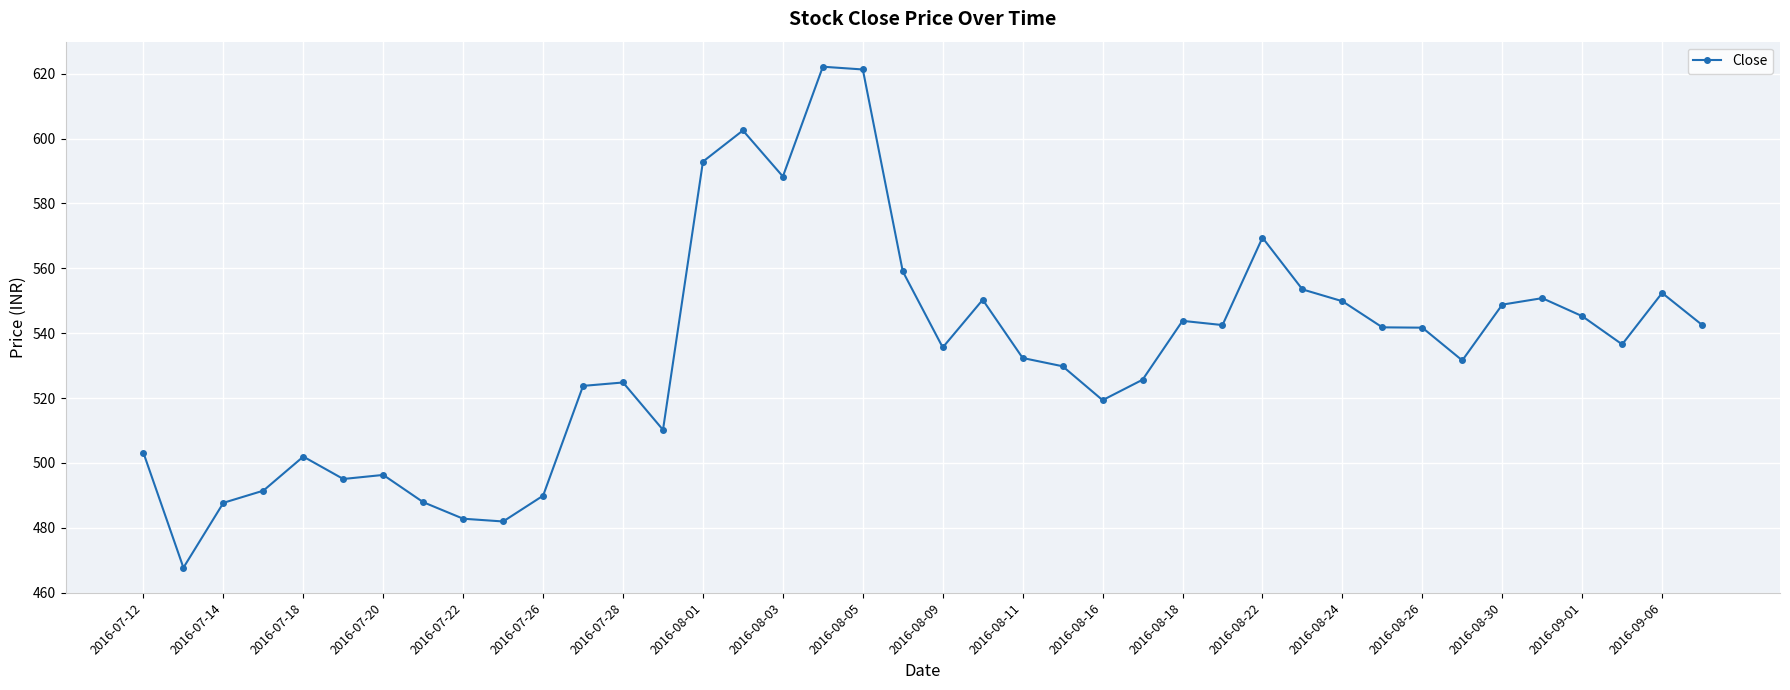

What is the average value?

534.4